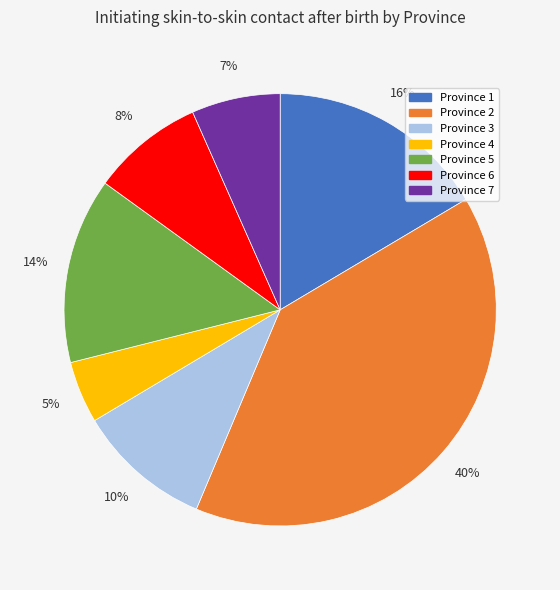

How many slices are in this pie chart?

7